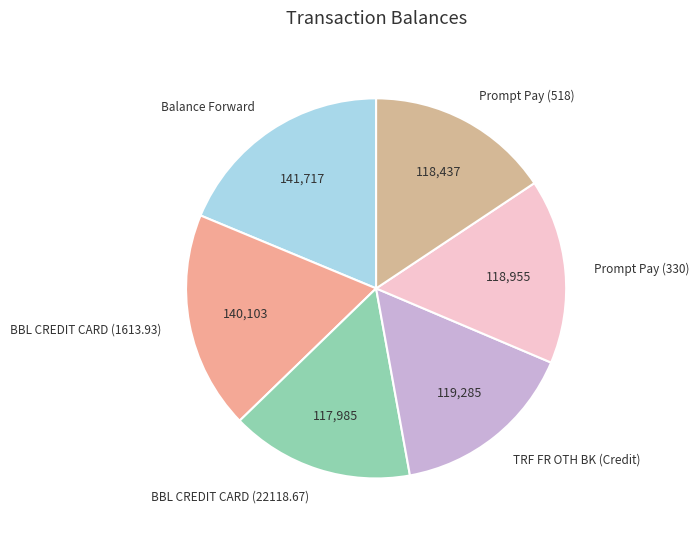

Count the number of slices in the pie.

6